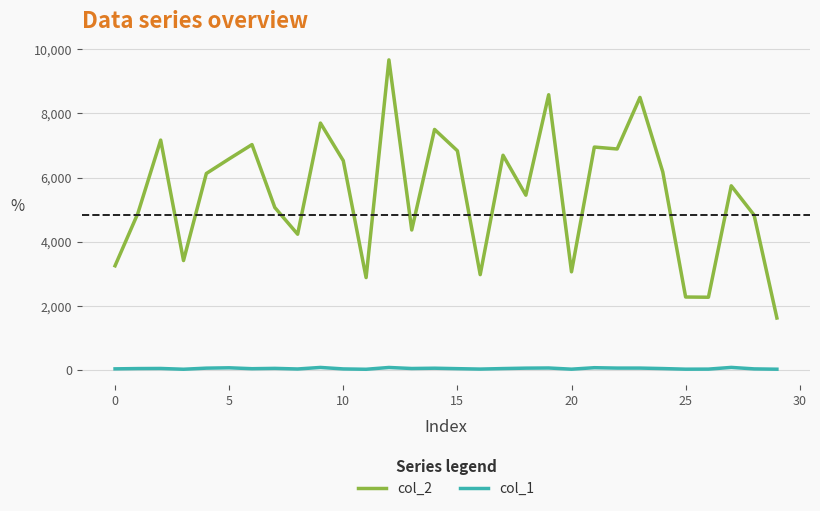

True or false: col_1 and col_2 intersect in this chart.

False